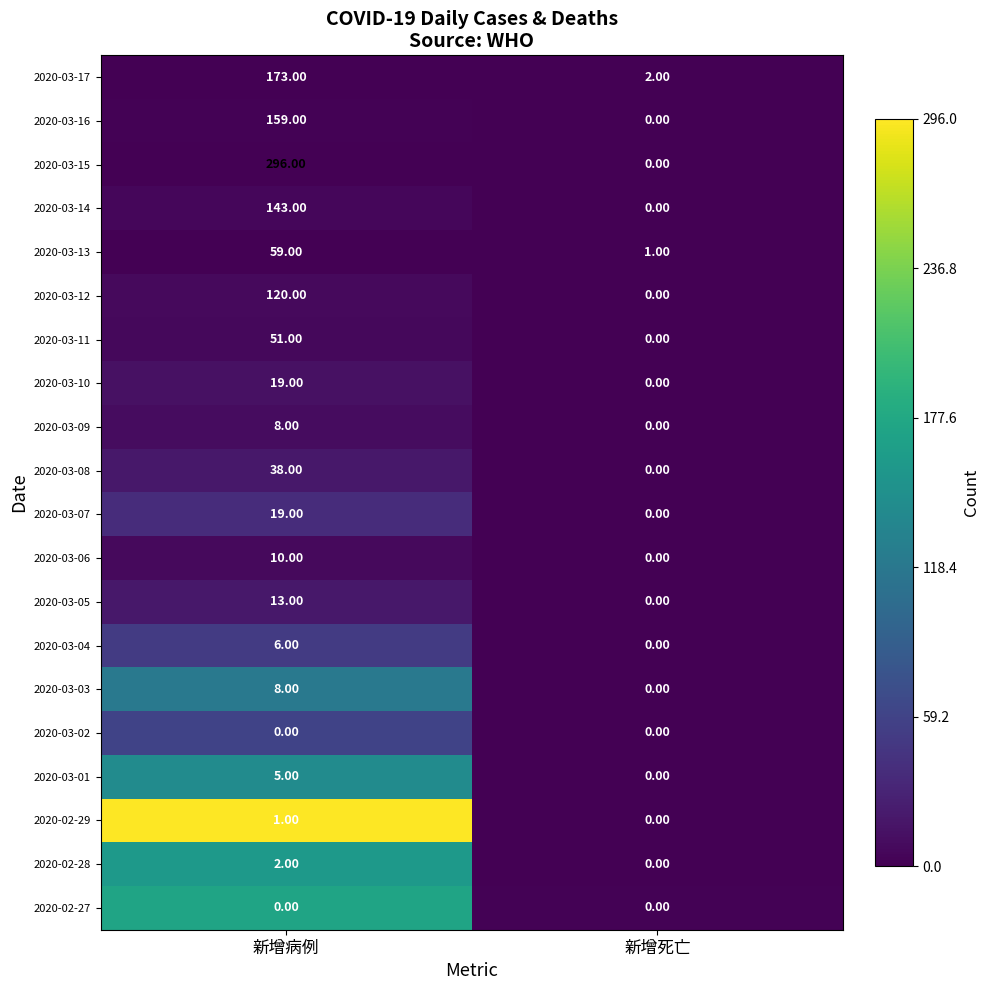

At which label does 2020-03-04 reach its minimum?

新增死亡